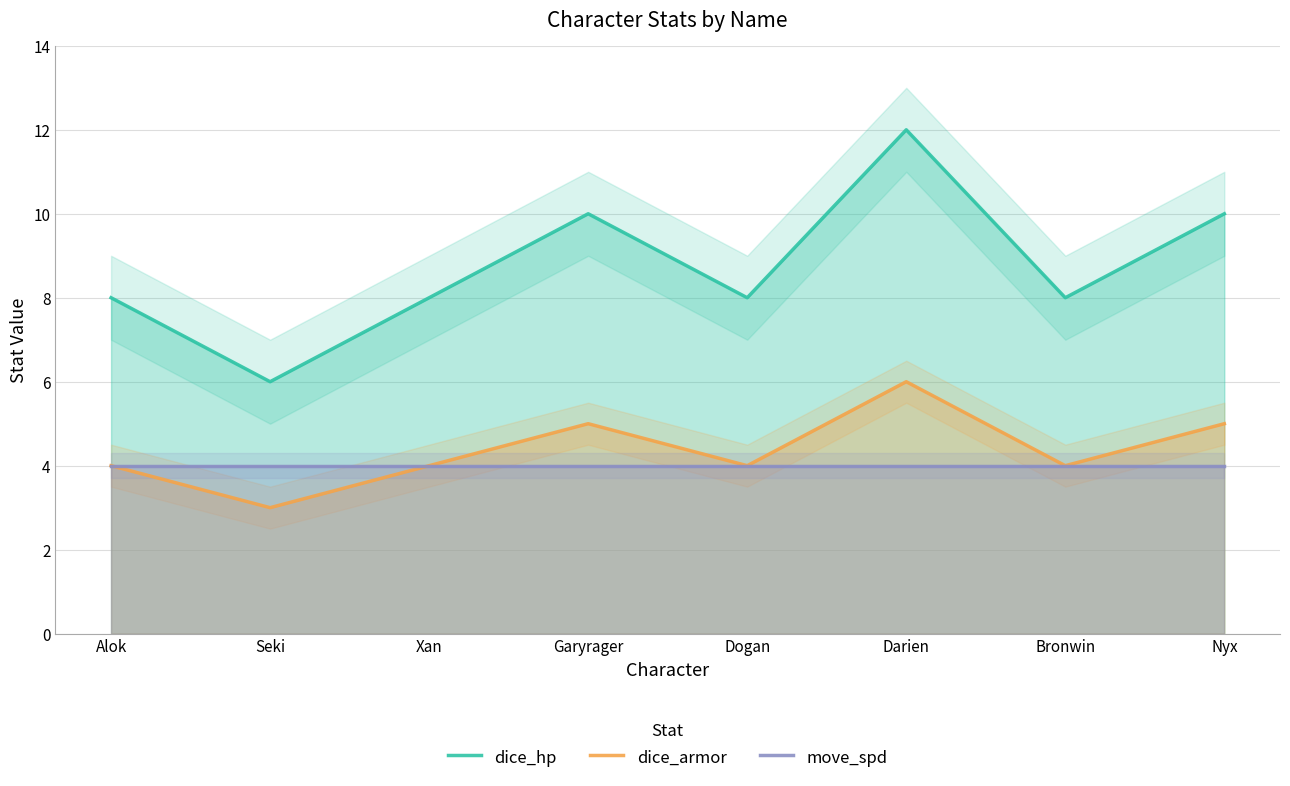

Between Seki and Alok, which is larger?

Alok